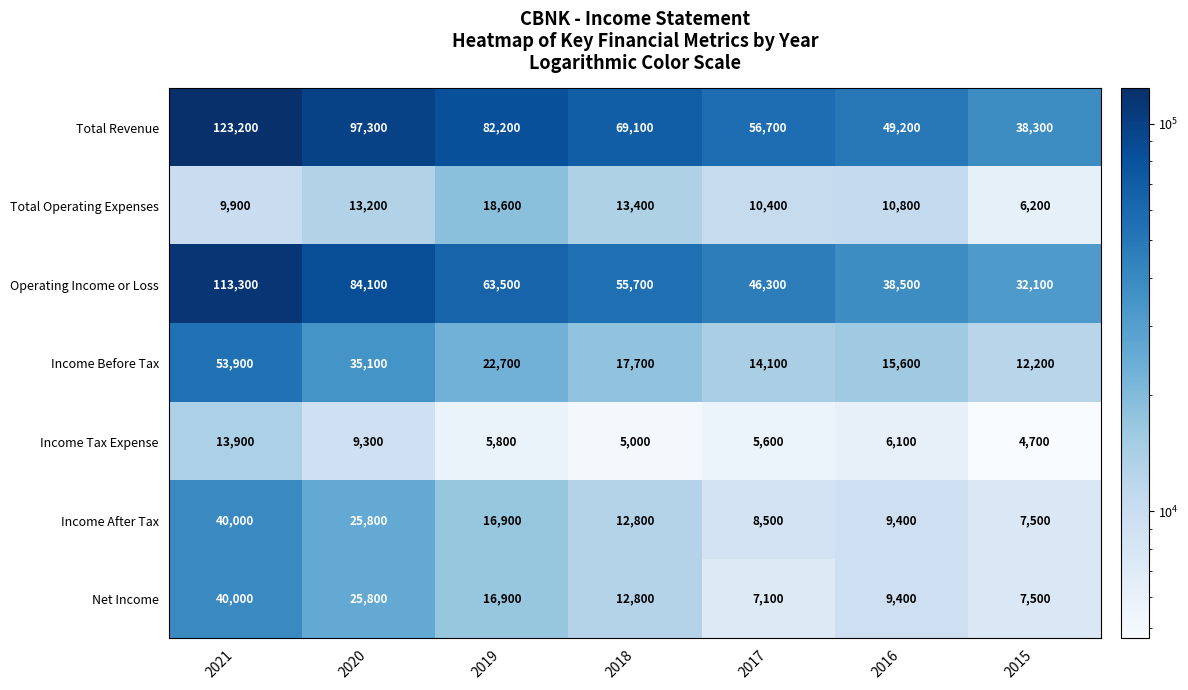

What is the smallest value displayed?

4700